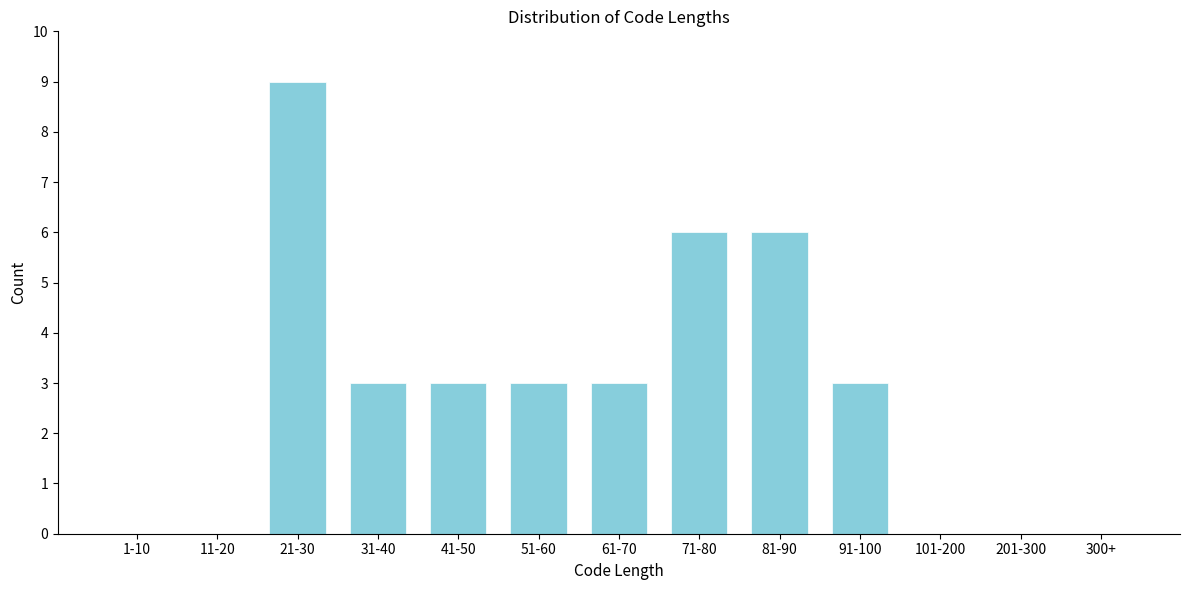

Reading right to left, extract all data points from this chart.

300+=0	201-300=0	101-200=0	91-100=3	81-90=6	71-80=6	61-70=3	51-60=3	41-50=3	31-40=3	21-30=9	11-20=0	1-10=0